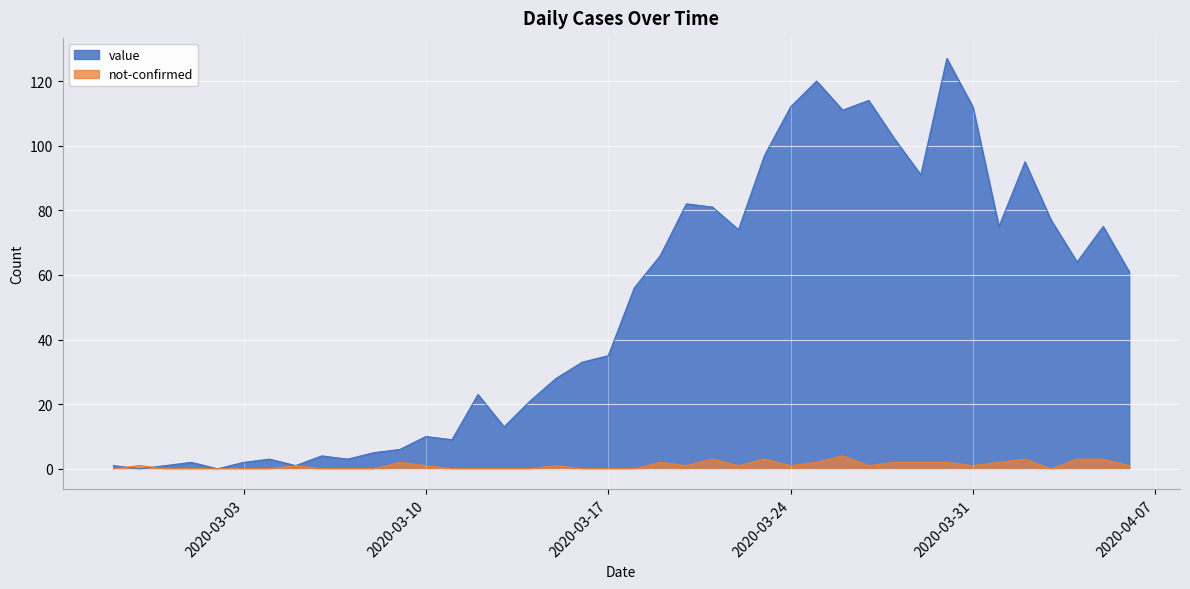

Is the value of value at 2020-03-11 greater than the value of not-confirmed at 2020-02-29?

Yes